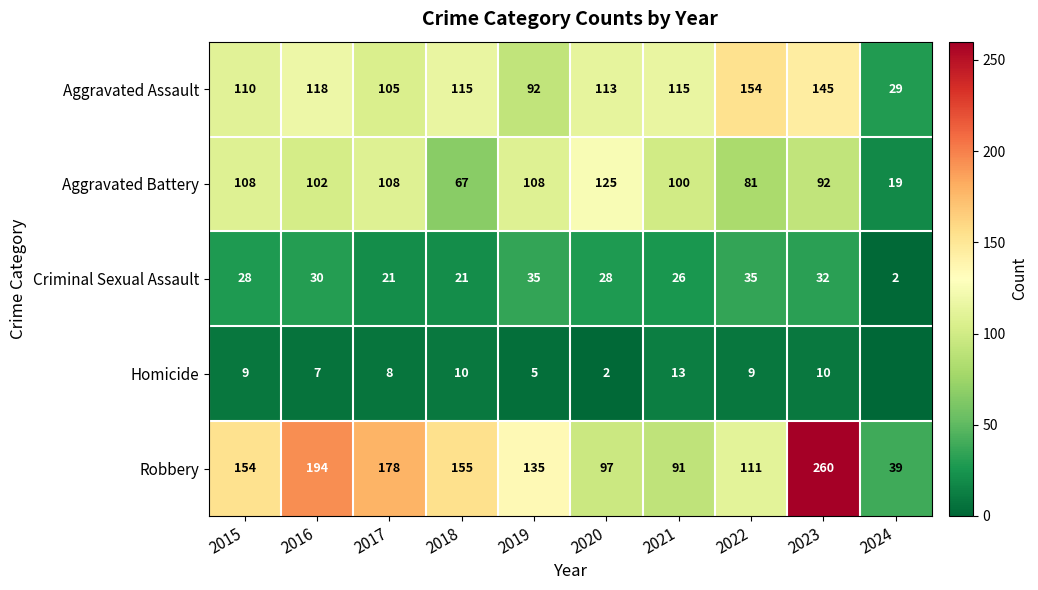

True or false: Aggravated Assault has a value of 43 at 2019.

False